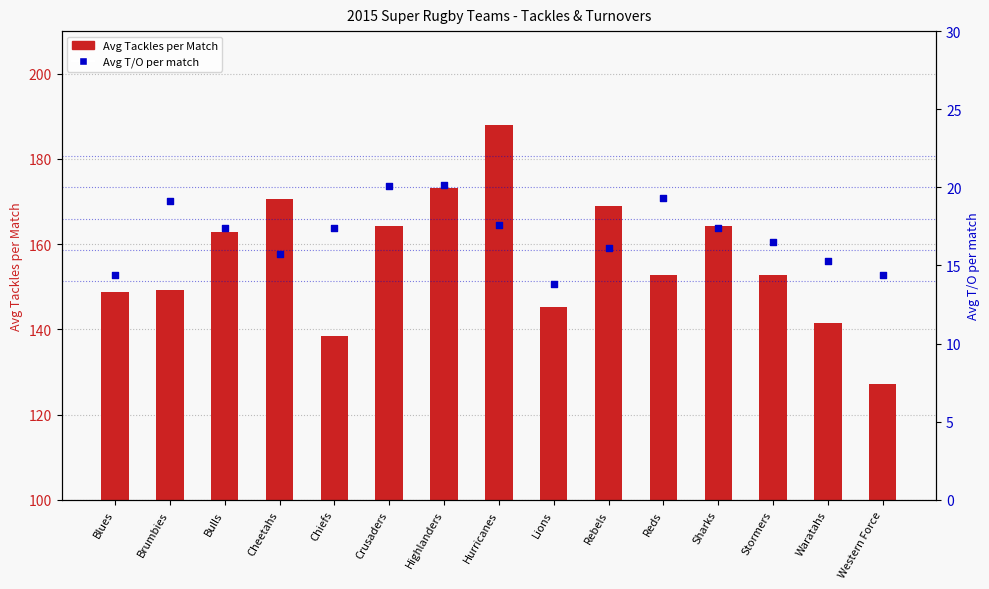

At how many categories does at least one series exceed 110?

15